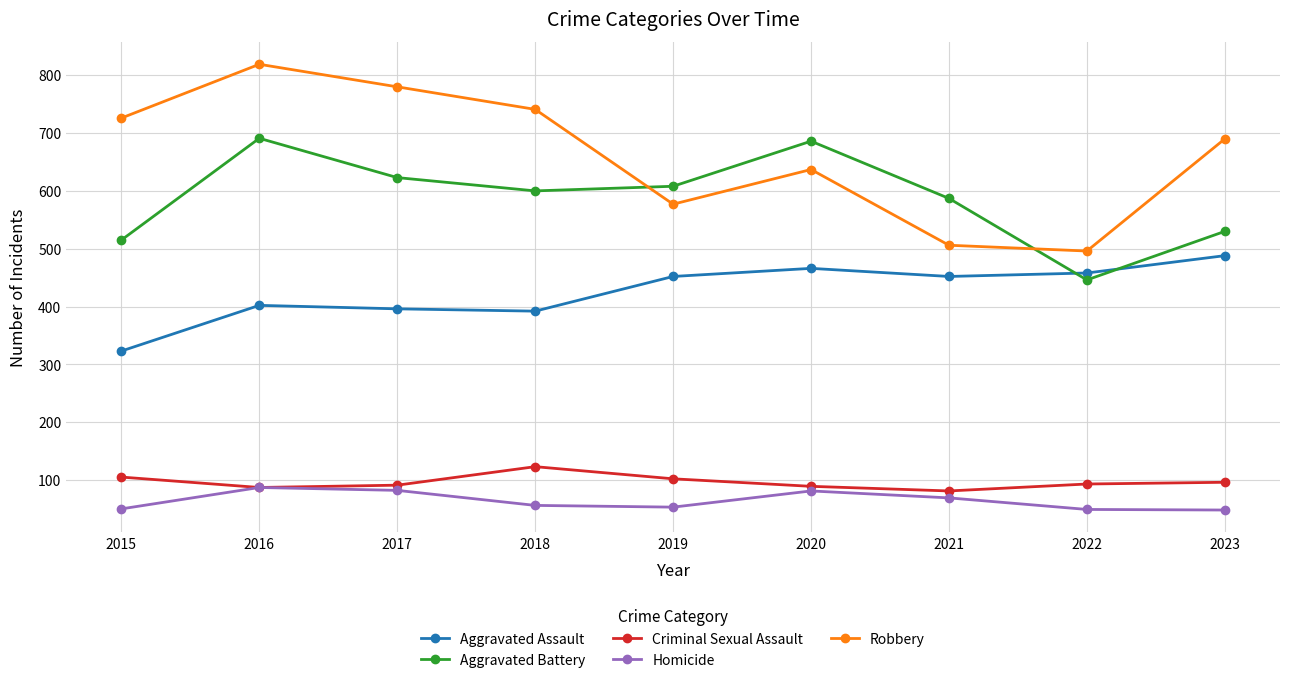

List the series in order of their peak value, highest first.

Robbery, Aggravated Battery, Aggravated Assault, Criminal Sexual Assault, Homicide